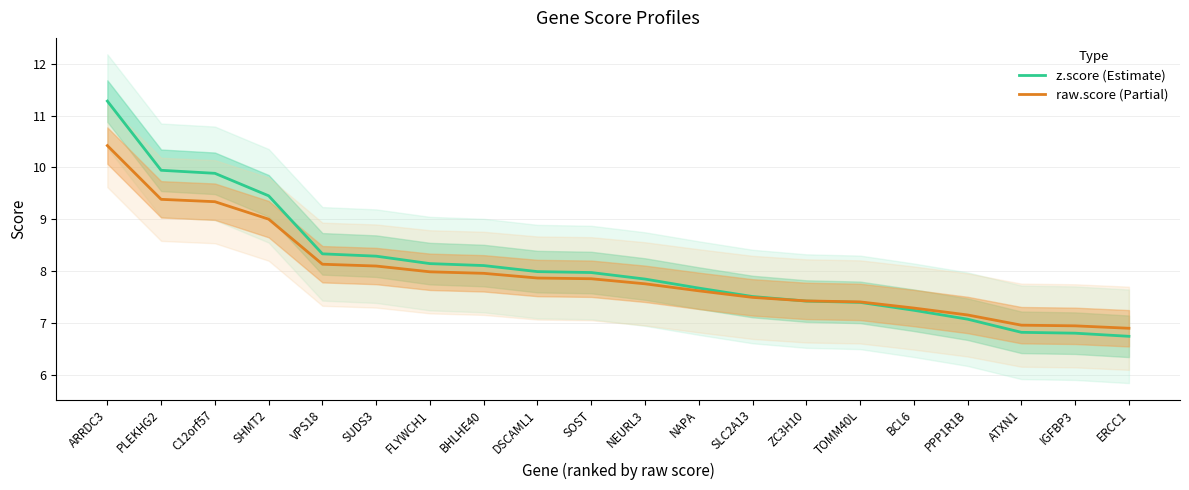

Does the chart display data point markers on the line(s)?

No